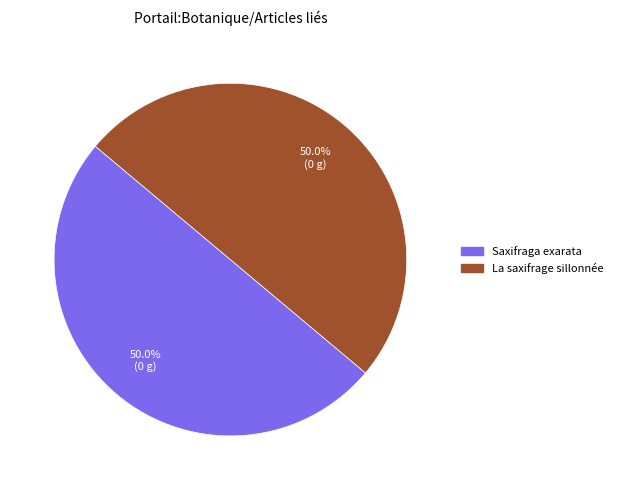

How many slices are in this pie chart?

2